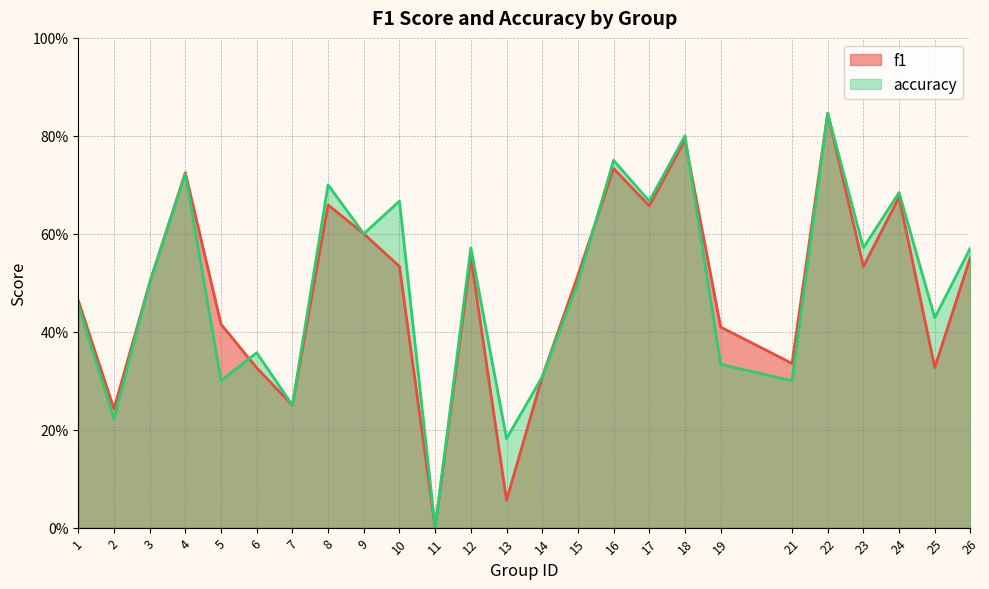

Where is the first local minimum for f1?

2